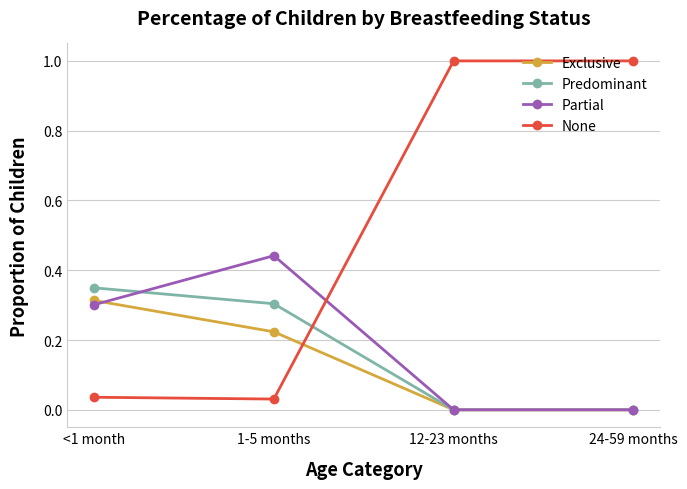

At which label does Exclusive reach its peak?

<1 month